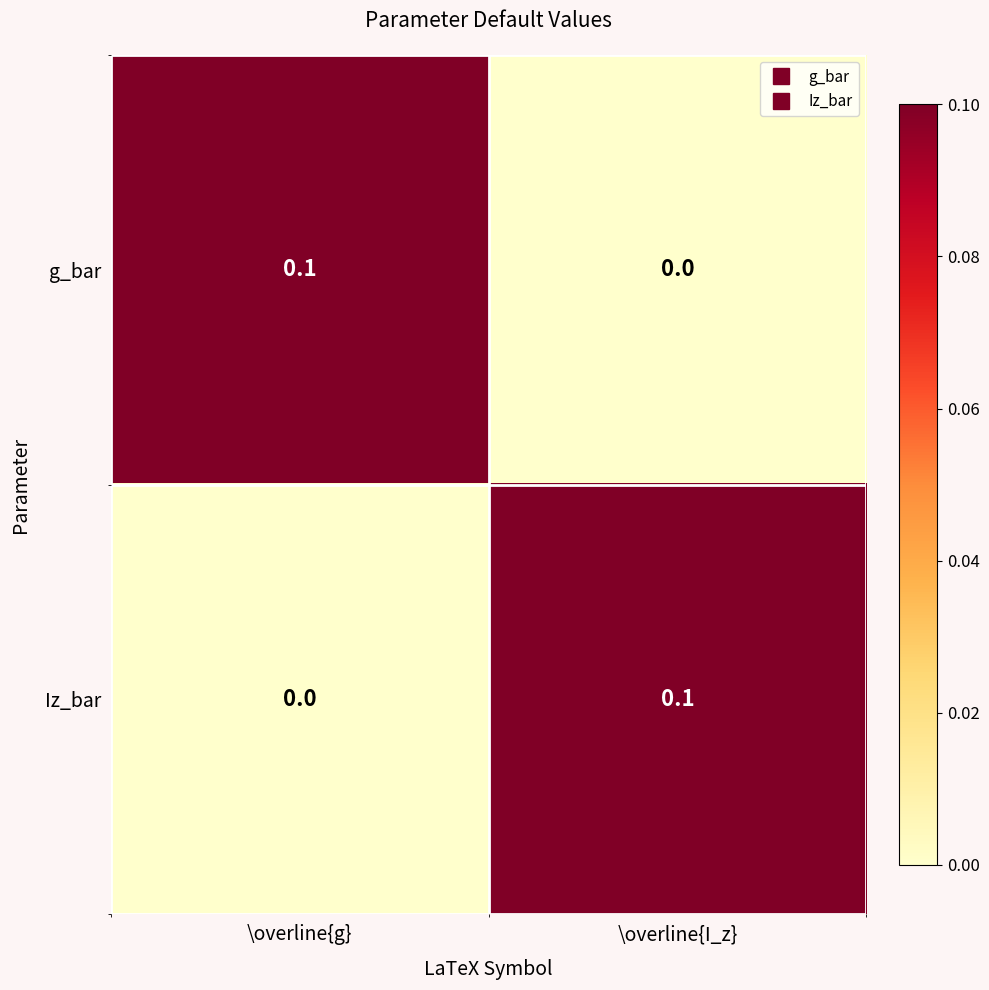

At \overline{I_z}, list the series in order from largest to smallest.

Iz_bar, g_bar